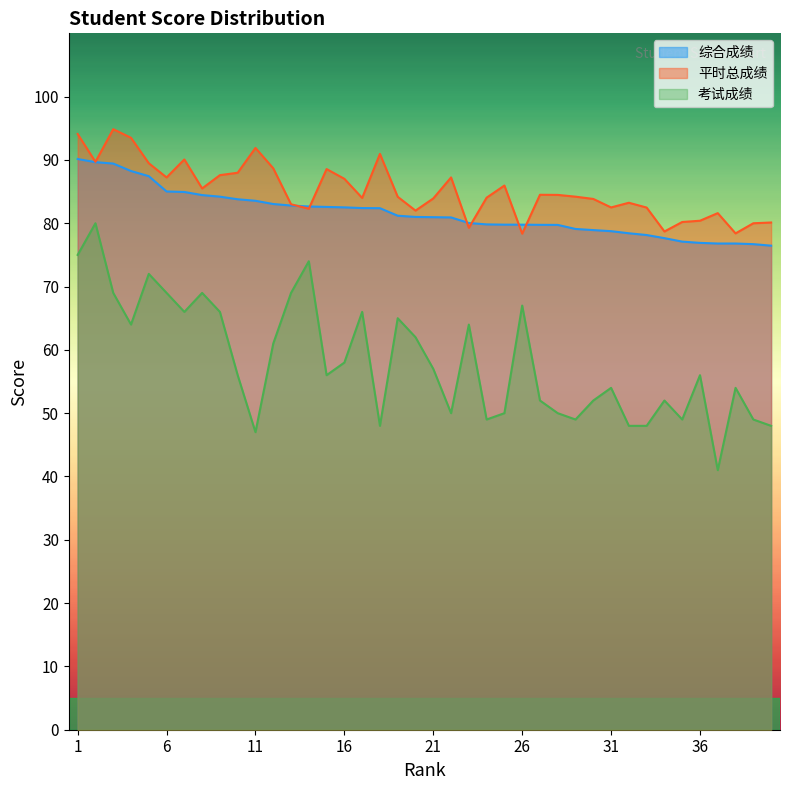

At which category does 平时总成绩 reach its first local valley?

2